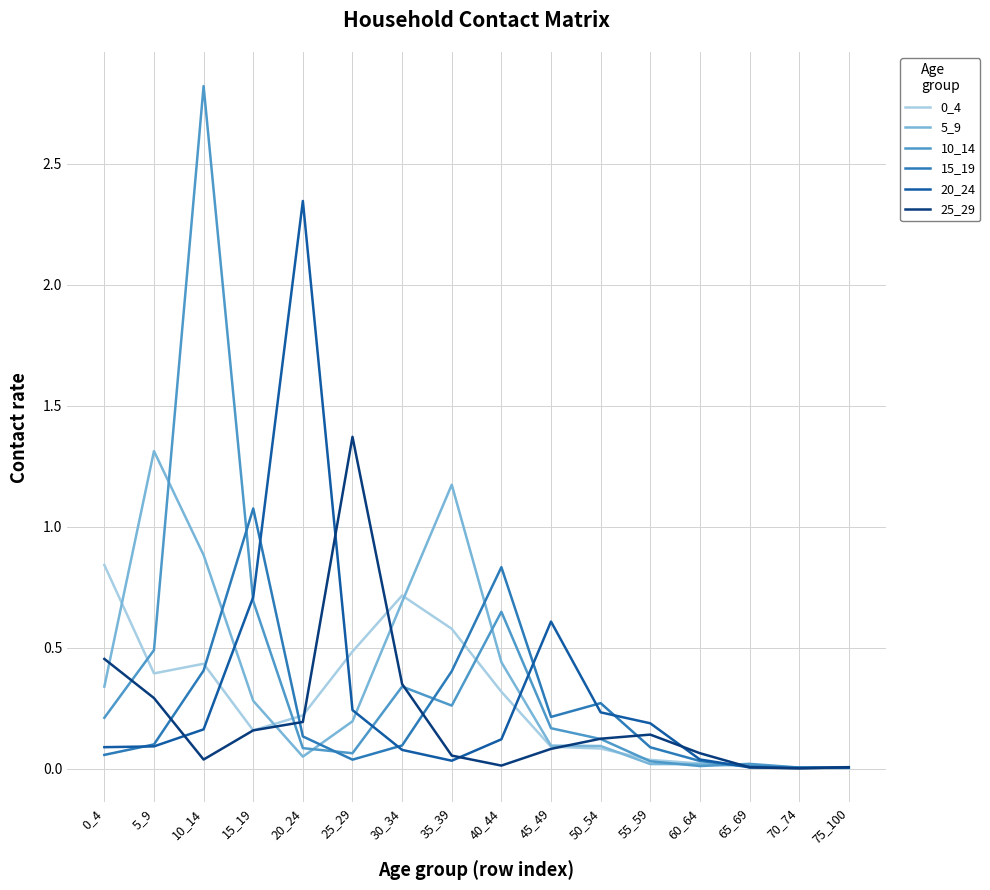

Which category has the highest value in the 15_19 series?

15_19